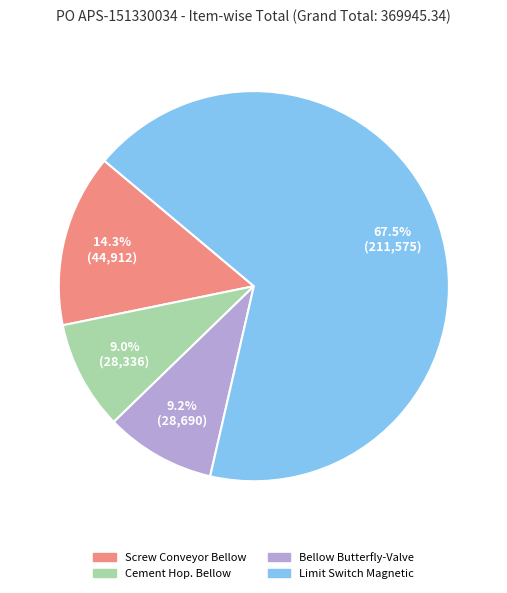

What is the largest slice in the pie chart?

Limit Switch Magnetic